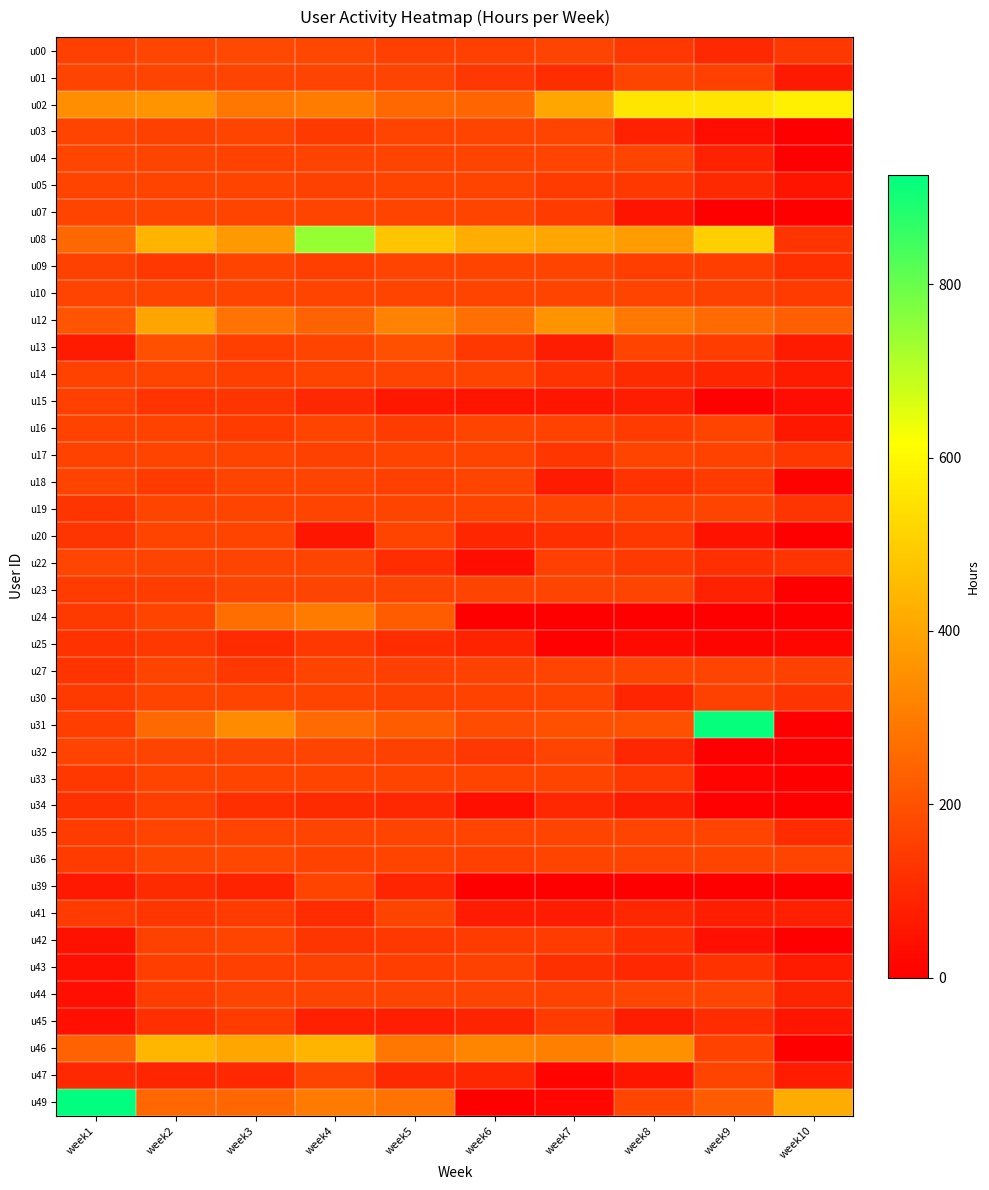

At which category does the chart reach its minimum across all series?

week10